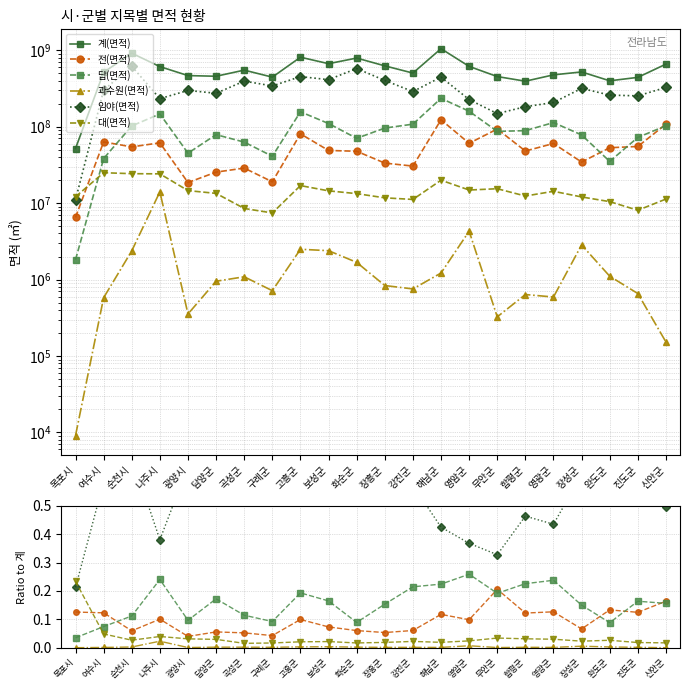

Which category has the lowest value in the 대(면적) series?

곡성군